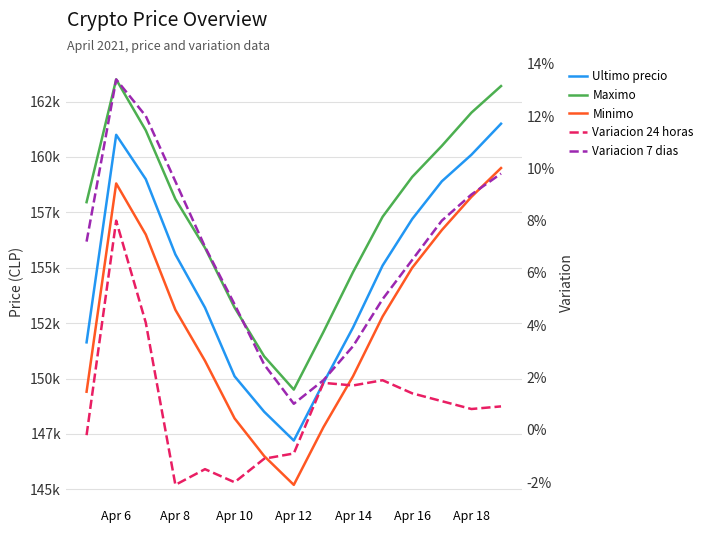

How many data points does each series have?

15